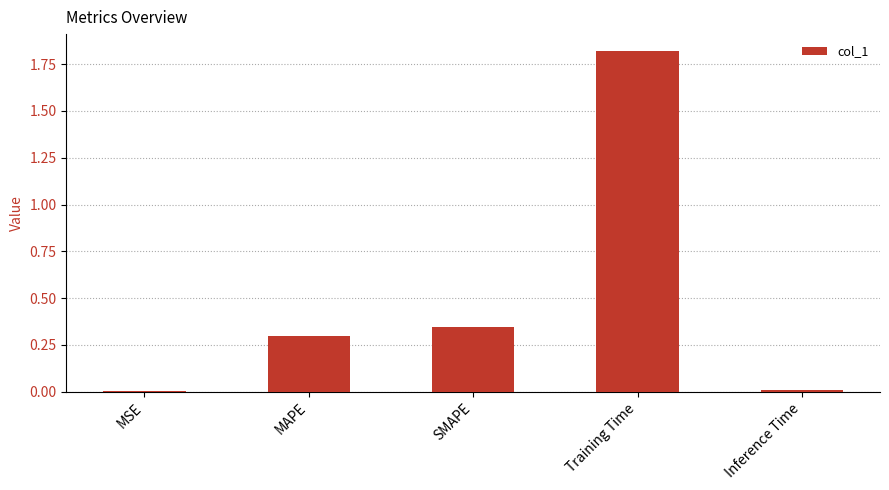

Which category has the highest value across all series?

Training Time